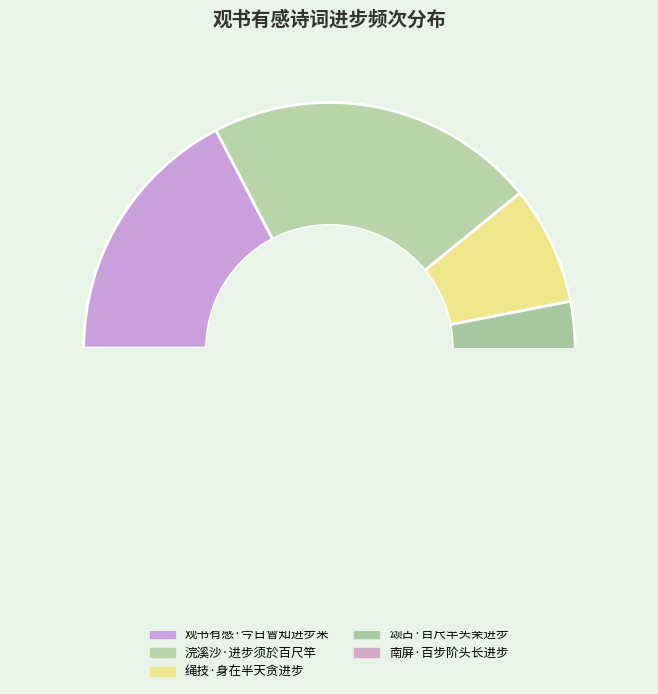

Is there any slice that represents more than half of the pie?

No